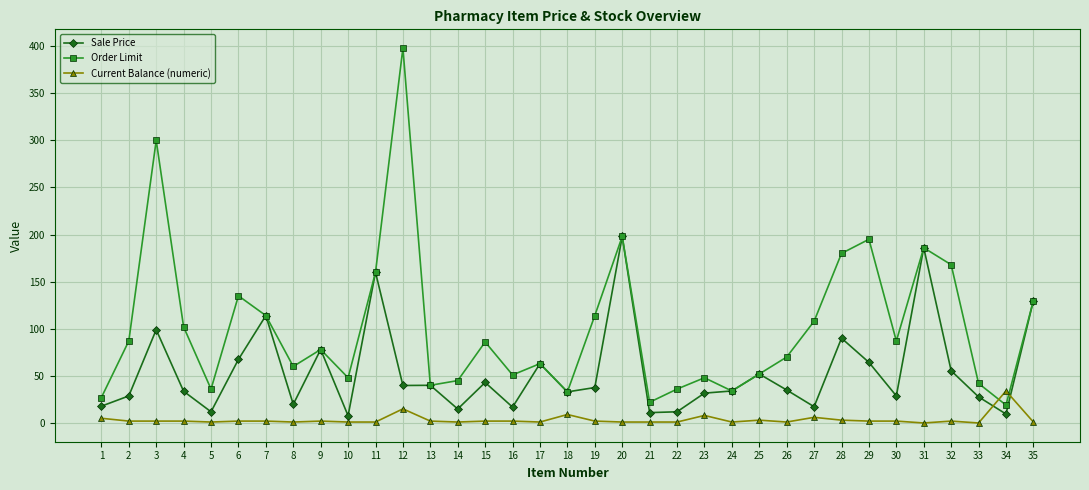

How many categories are shown in the chart?

35